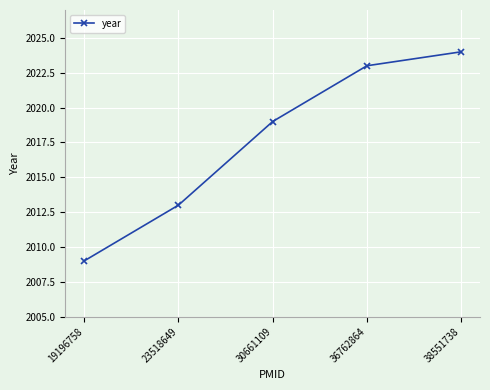

How many lines are shown in the chart?

1